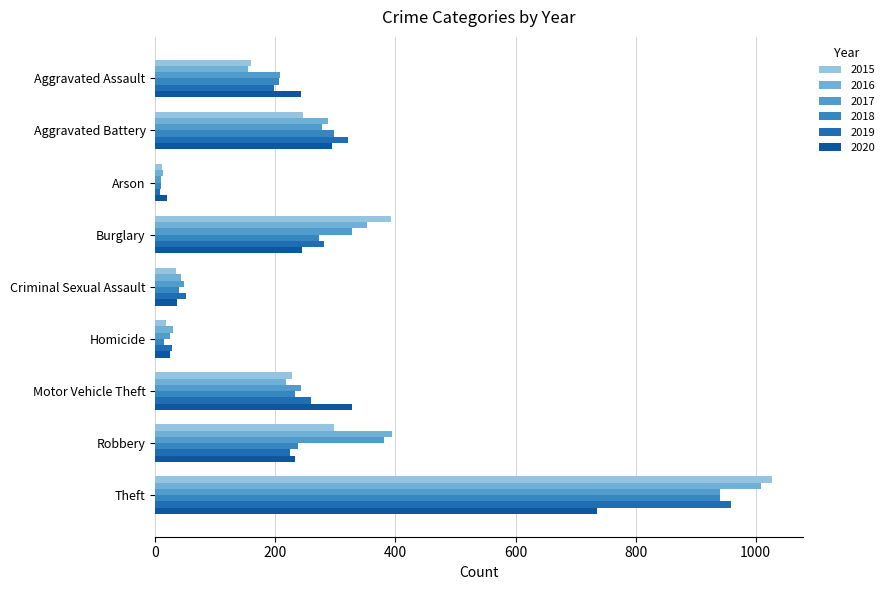

The 2017 series shows 330 at Motor Vehicle Theft. True or false?

False